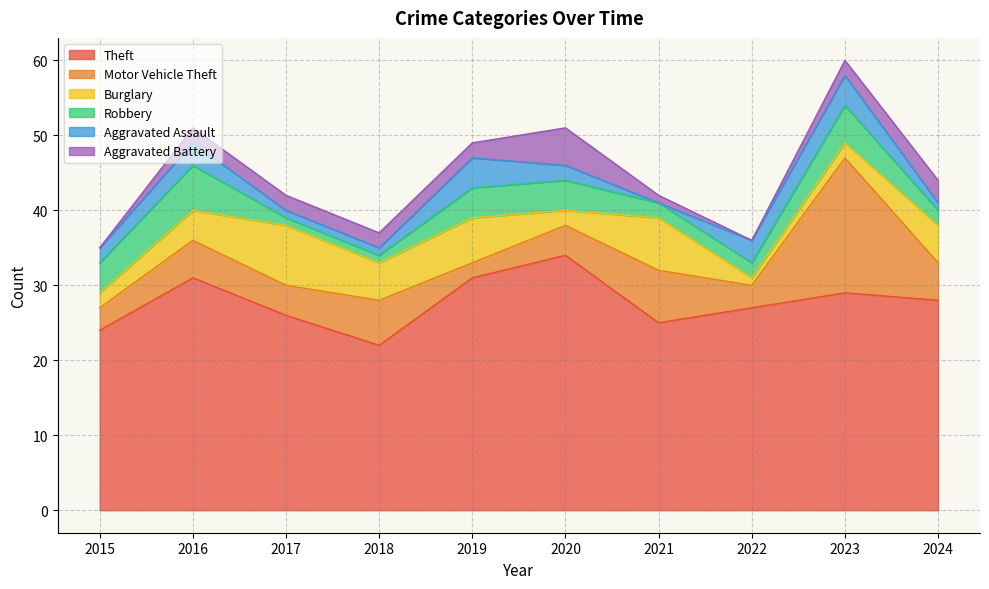

What is the difference between the maximum and minimum values in the Motor Vehicle Theft series?

16